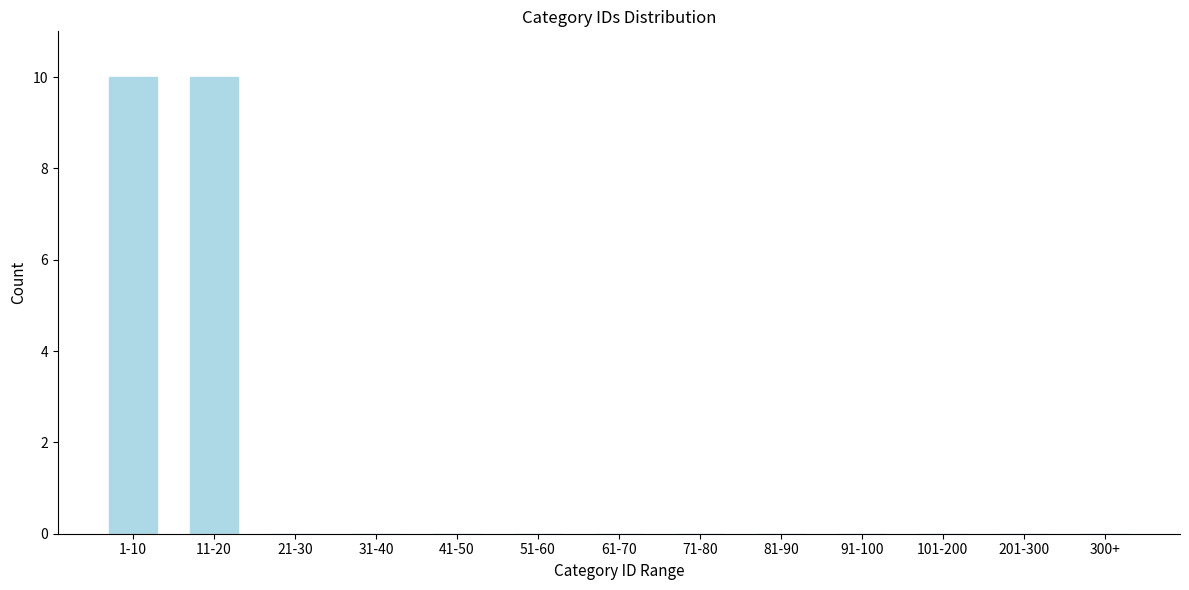

Reading left to right, list all the values displayed in this chart.

1-10=10	11-20=10	21-30=0	31-40=0	41-50=0	51-60=0	61-70=0	71-80=0	81-90=0	91-100=0	101-200=0	201-300=0	300+=0